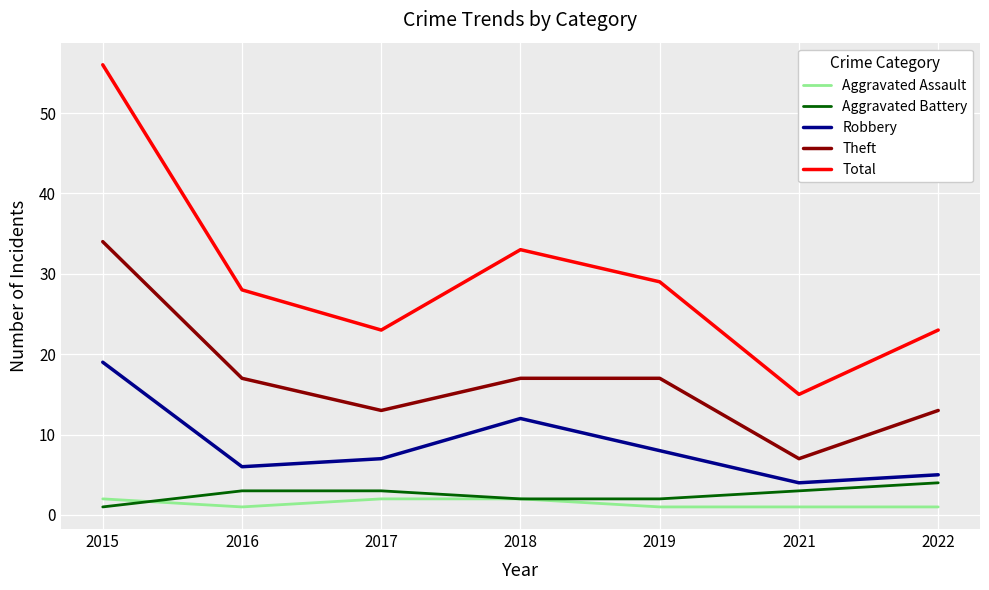

What is the average value of the Theft series?

17